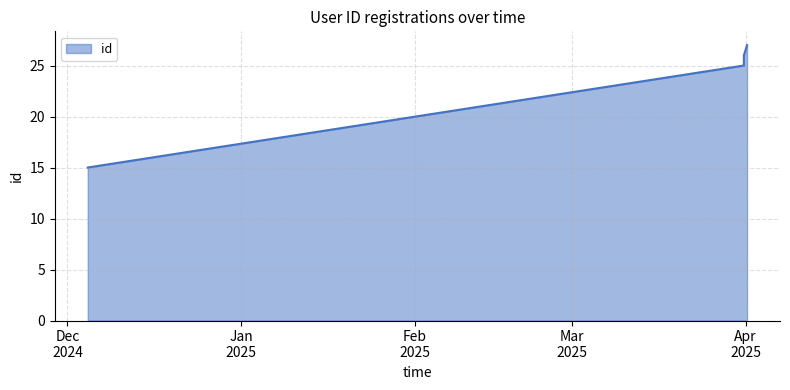

What is the smallest value displayed?

15